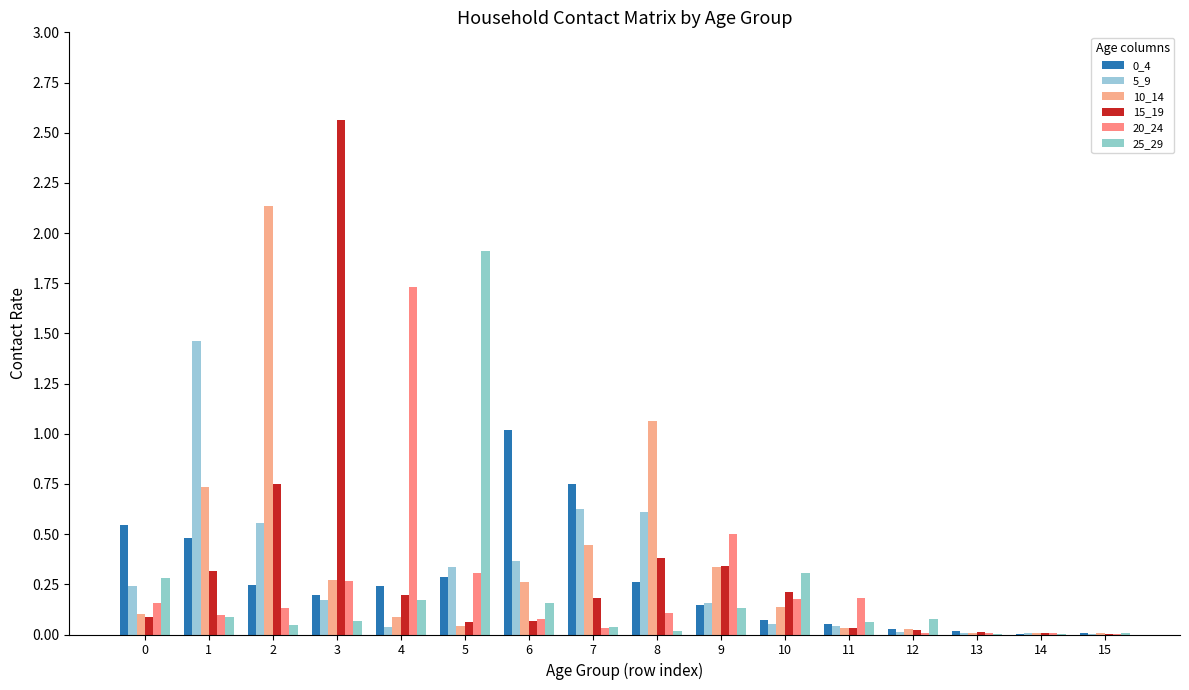

True or false: 15_19 has a value of 0.2 at 0.

False